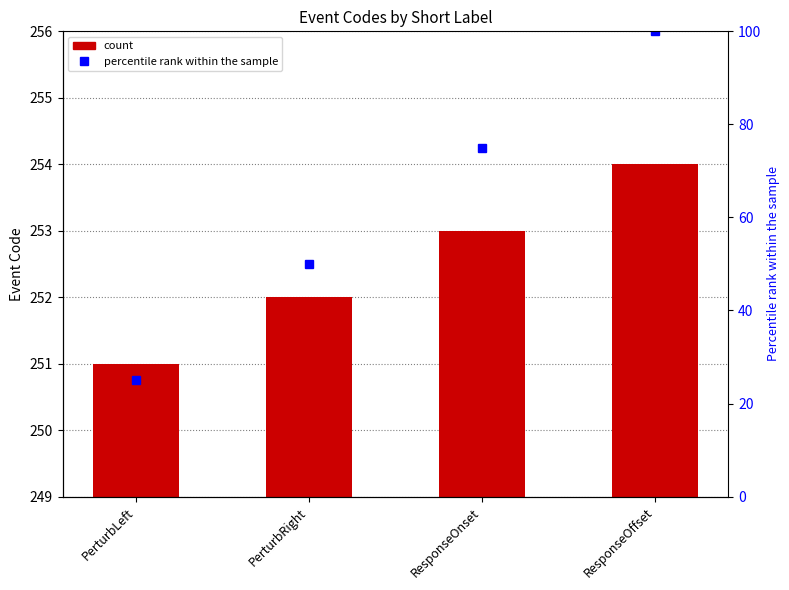

What position from the left is PerturbRight?

2